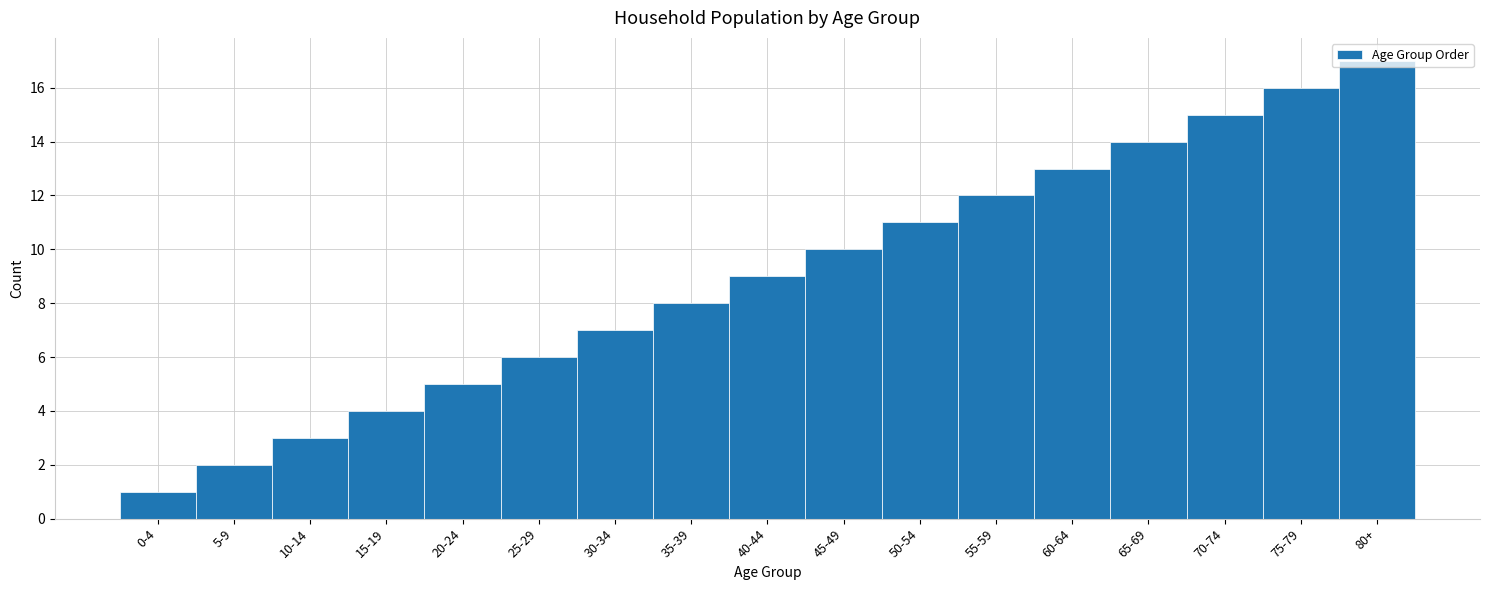

Between 0-4 and 20-24, which is larger?

20-24